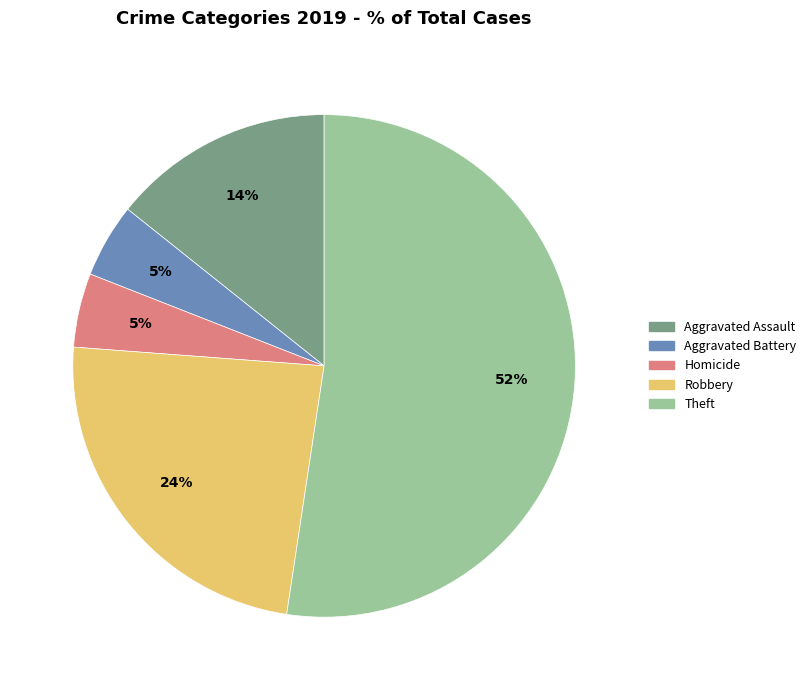

To the nearest percent, what is the average slice percentage?

20%